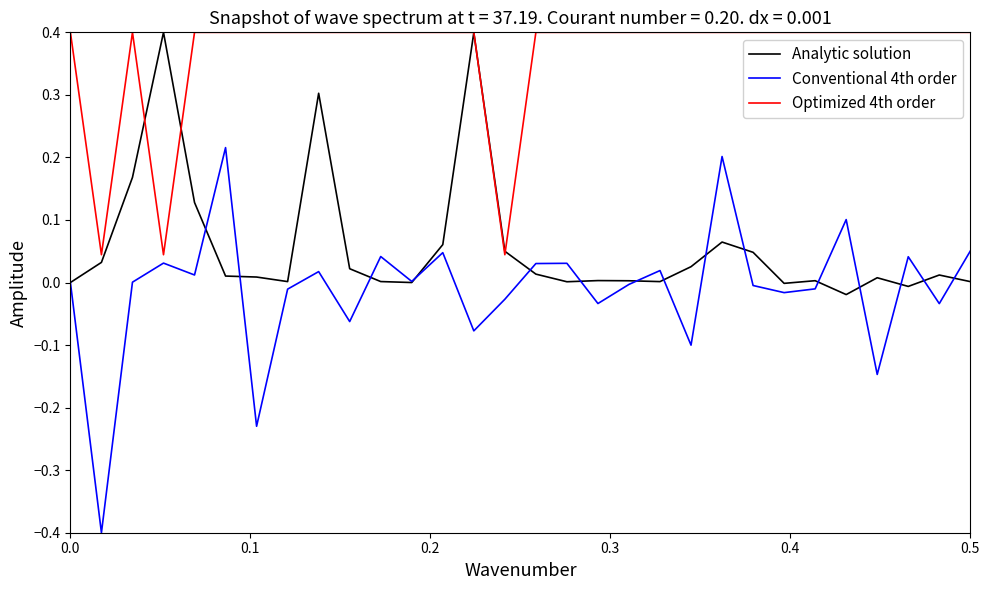

What is the difference between the maximum and minimum values in the Analytic solution series?

0.4